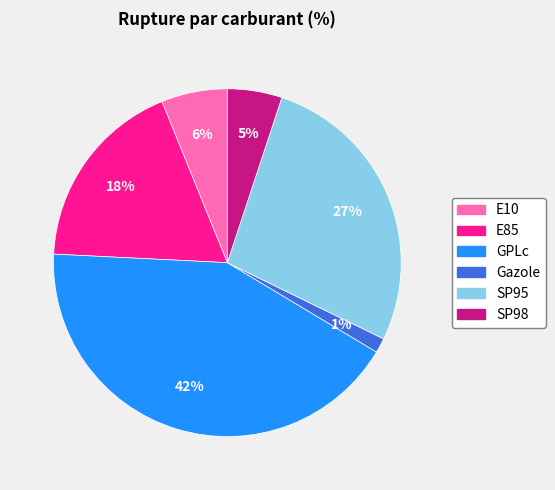

To the nearest percent, what percentage of the pie is Gazole?

1%